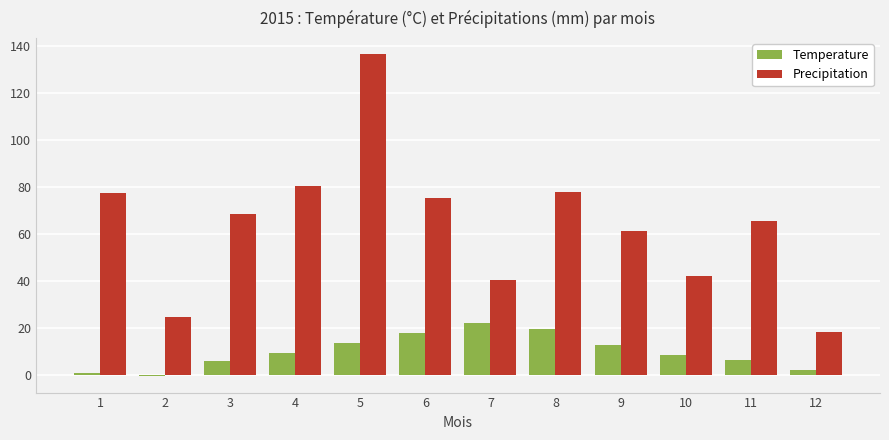

Which category has the highest value across all series?

5